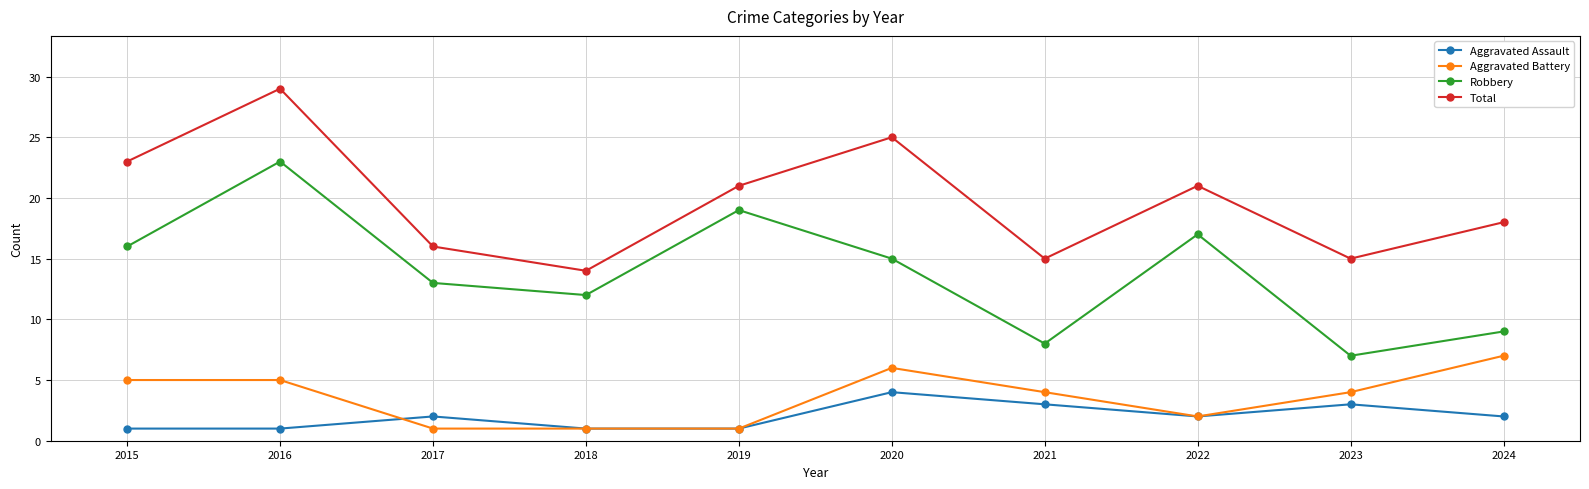

Which series has the largest range (max minus min)?

Robbery